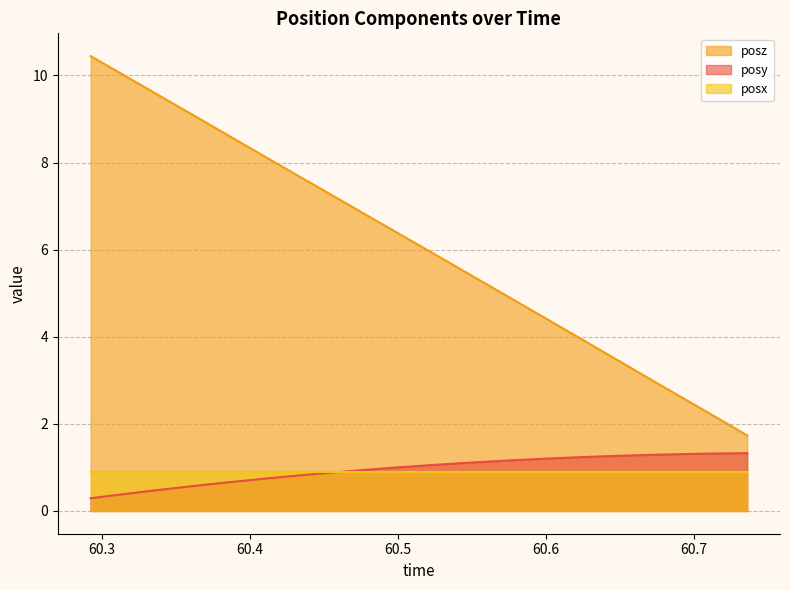

What is the value of the posy point at the 15th from the left?

1.0